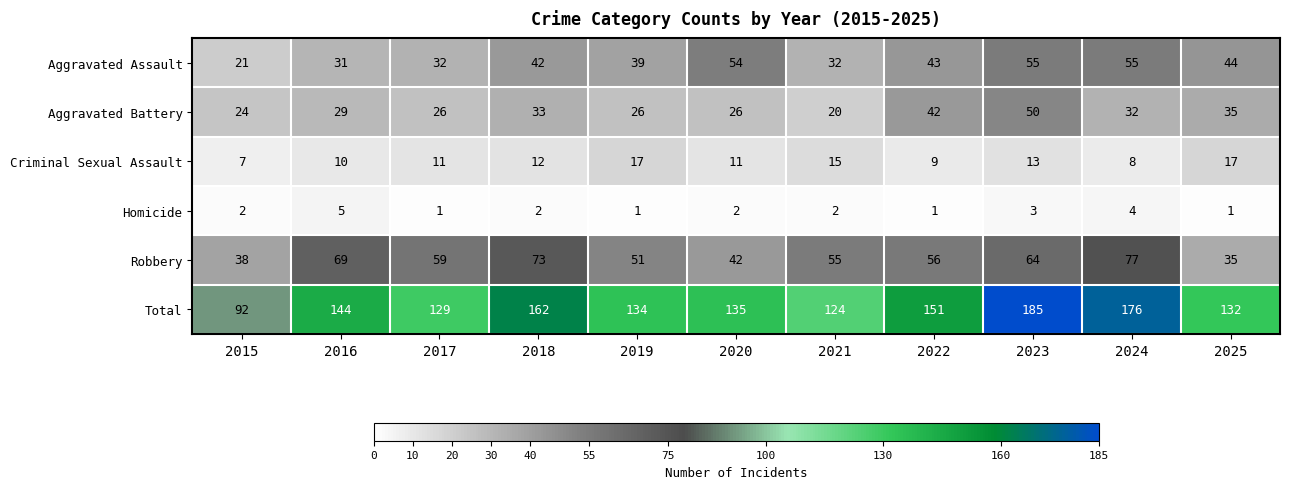

Count the number of categories in the chart.

11